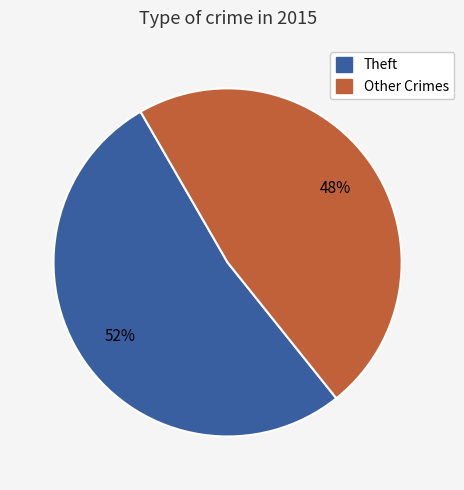

To the nearest percent, what is the average slice percentage?

50%